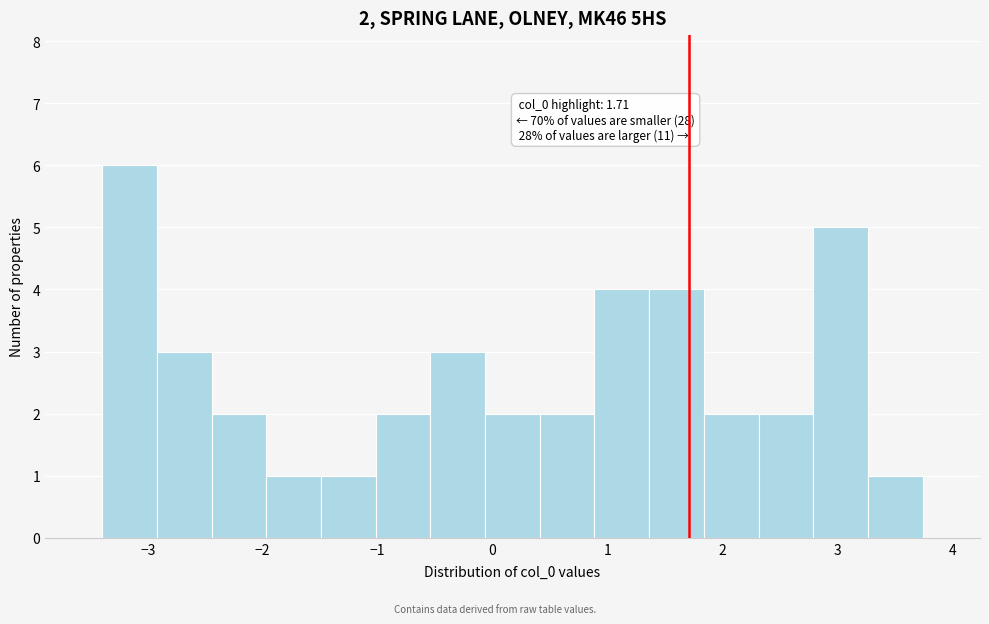

Over which range of the x-axis is the bar tallest?

-3.4 to -2.9